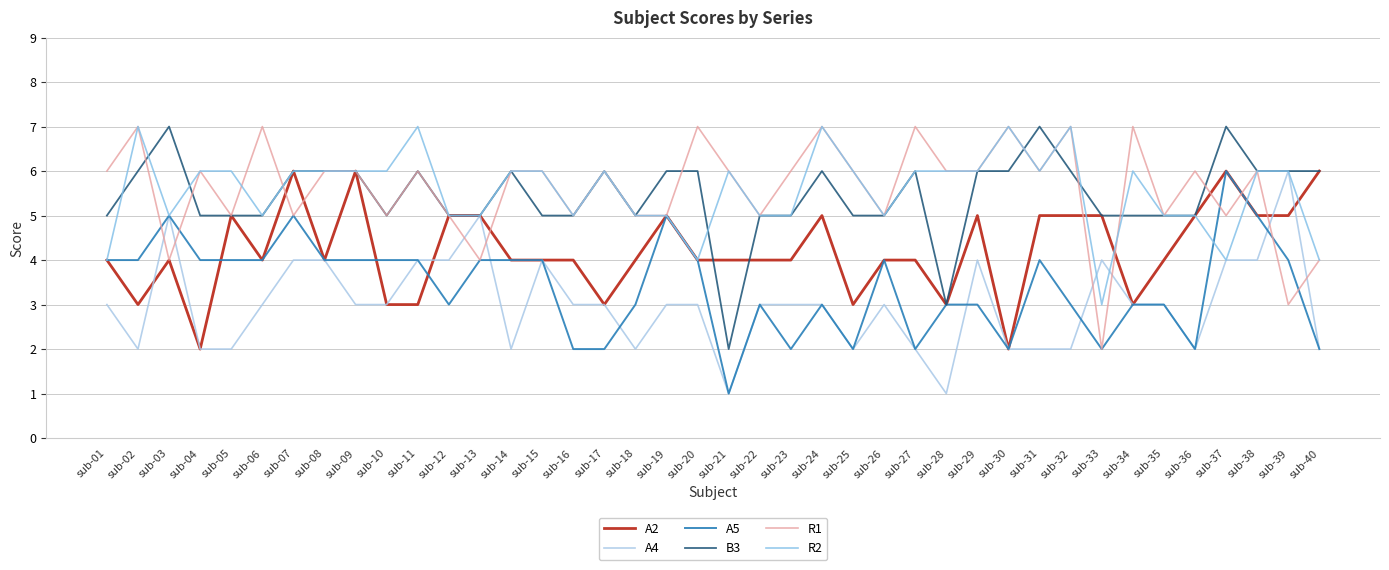

Reading right to left, extract all data points from this chart.

A2: 6	5	5	6	5	4	3	5	5	5	2	5	3	4	4	3	5	4	4	4	4	5	4	3	4	4	4	5	5	3	3	6	4	6	4	5	2	4	3	4
A4: 2	6	4	4	2	3	3	4	2	2	2	4	1	2	3	2	3	3	3	1	3	3	2	3	3	4	2	5	4	4	3	3	4	4	3	2	2	5	2	3
A5: 2	4	5	6	2	3	3	2	3	4	2	3	3	2	4	2	3	2	3	1	4	5	3	2	2	4	4	4	3	4	4	4	4	5	4	4	4	5	4	4
B3: 6	6	6	7	5	5	5	5	6	7	6	6	3	6	5	5	6	5	5	2	6	6	5	6	5	5	6	5	5	6	5	6	6	6	5	5	5	7	6	5
R1: 4	3	6	5	6	5	7	2	7	6	7	6	6	7	5	6	7	6	5	6	7	5	5	6	5	6	6	4	5	6	5	6	6	5	7	5	6	4	7	6
R2: 4	6	6	4	5	5	6	3	7	6	7	6	6	6	5	6	7	5	5	6	4	5	5	6	5	6	6	5	5	7	6	6	6	6	5	6	6	5	7	4